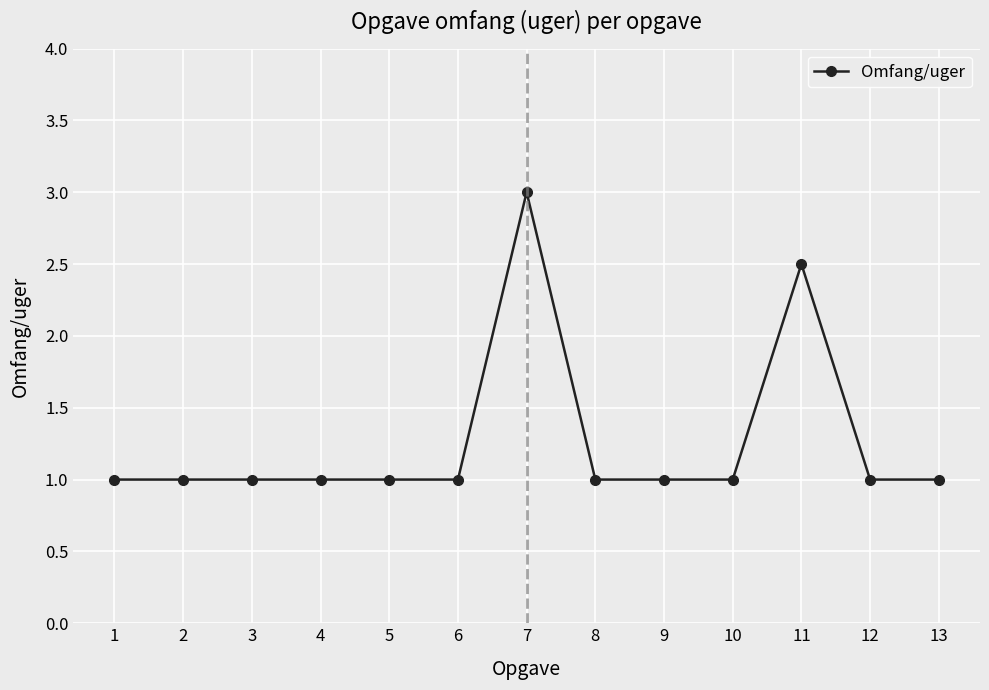

The chart shows a value of 4.3 at 7. True or false?

False